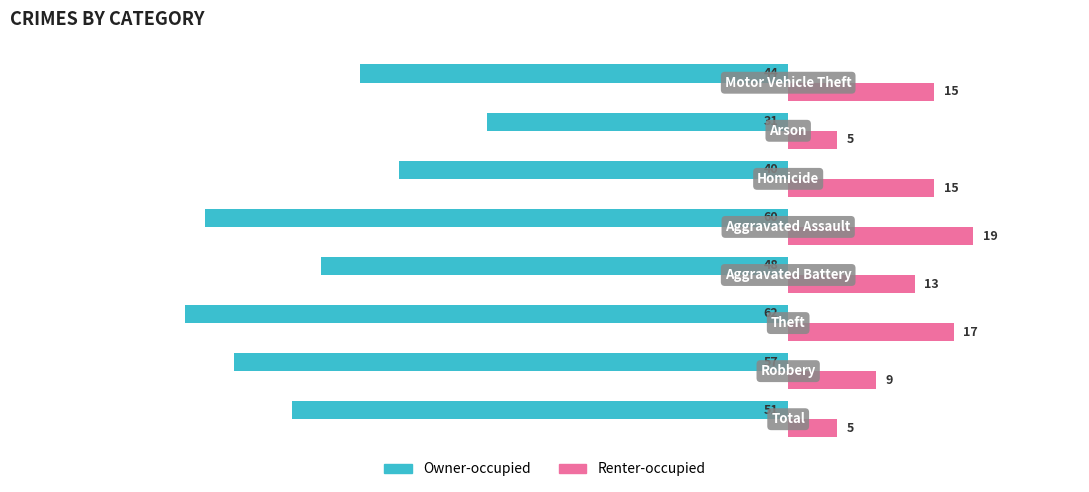

How many series are shown in this chart?

2